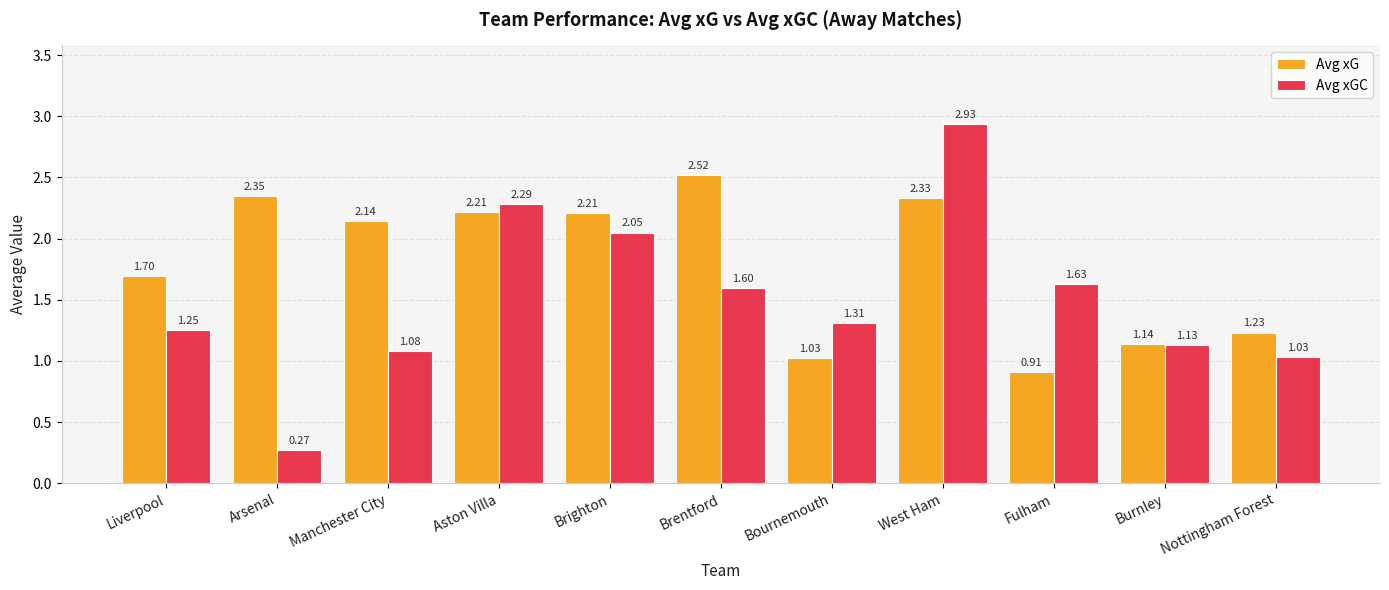

Which label corresponds to the smallest value in the chart?

Arsenal